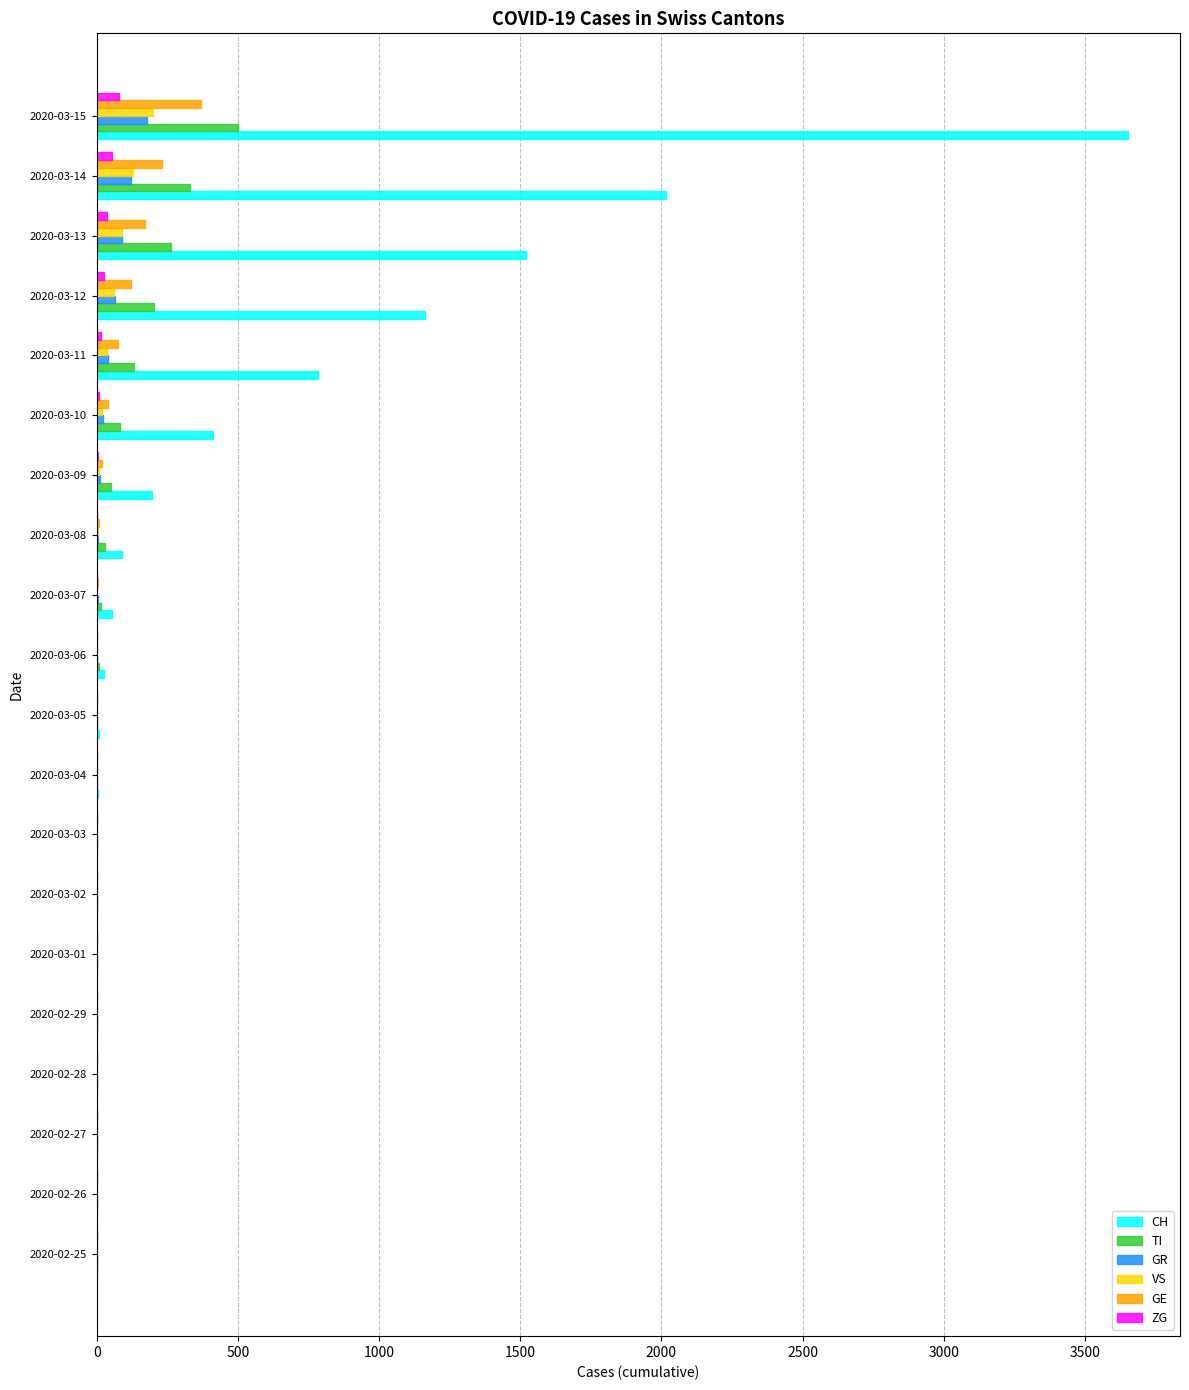

Which category has the highest value across all series?

2020-03-15